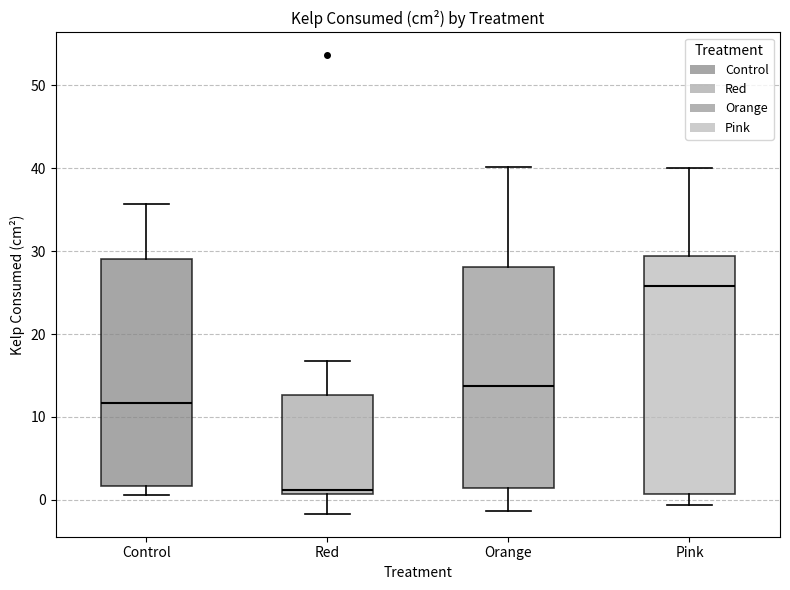

Reading left to right, read every box against the y-axis: the position of its median line, the range the box covers, and the ends of its whiskers. The values are not printed on the chart, so give them approximately, as read against the axis.

Control: median 12, box 2 to 29, whiskers 1 to 36
Red: median 1 (just above the box's lower edge), box 1 to 13, whiskers -2 to 17
Orange: median 14, box 1 to 28, whiskers -1 to 40
Pink: median 26, box 1 to 29, whiskers -1 to 40